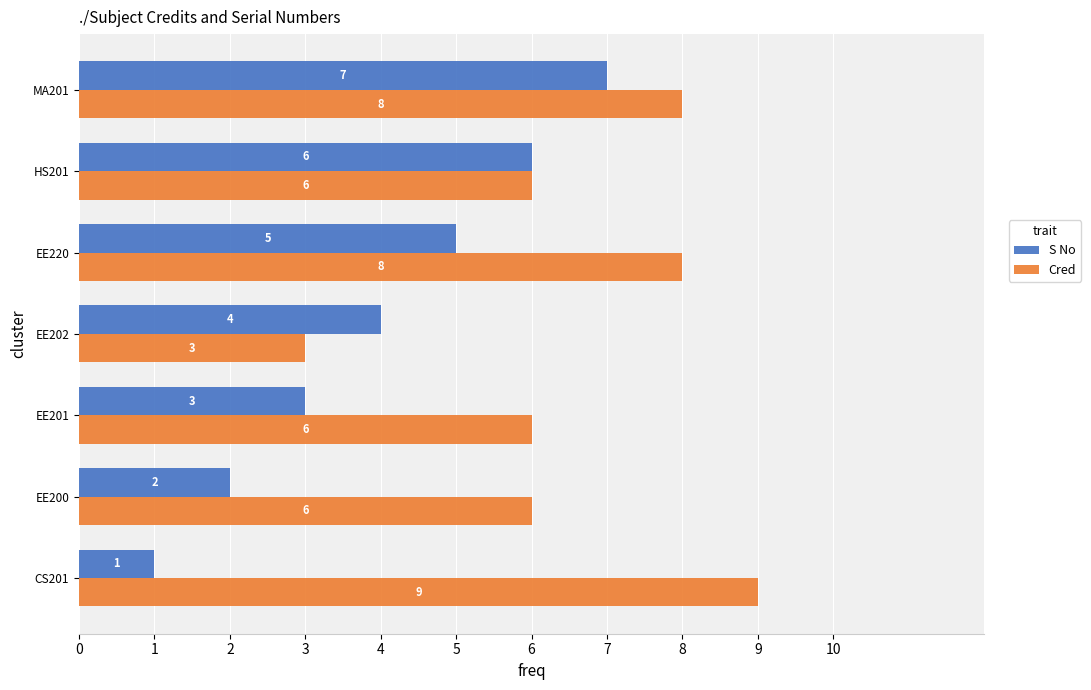

What is the greatest value displayed?

9